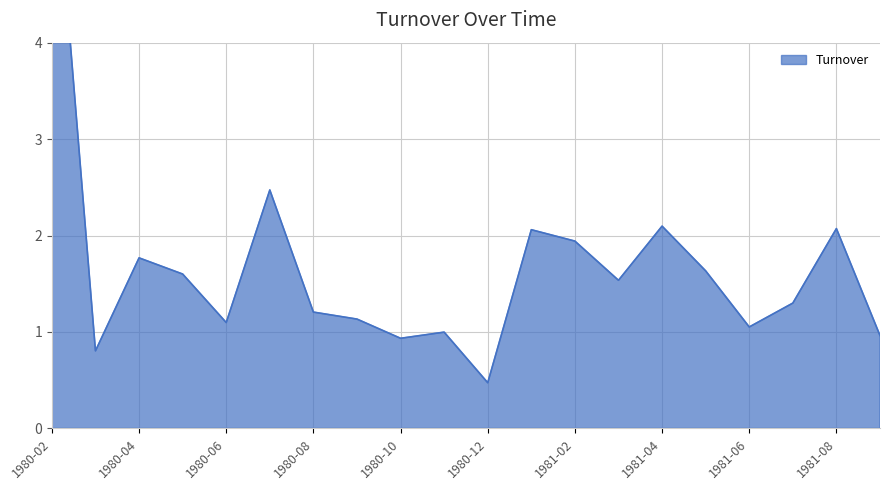

What is the sum of the values at 1980-11 and 1981-03?

2.5